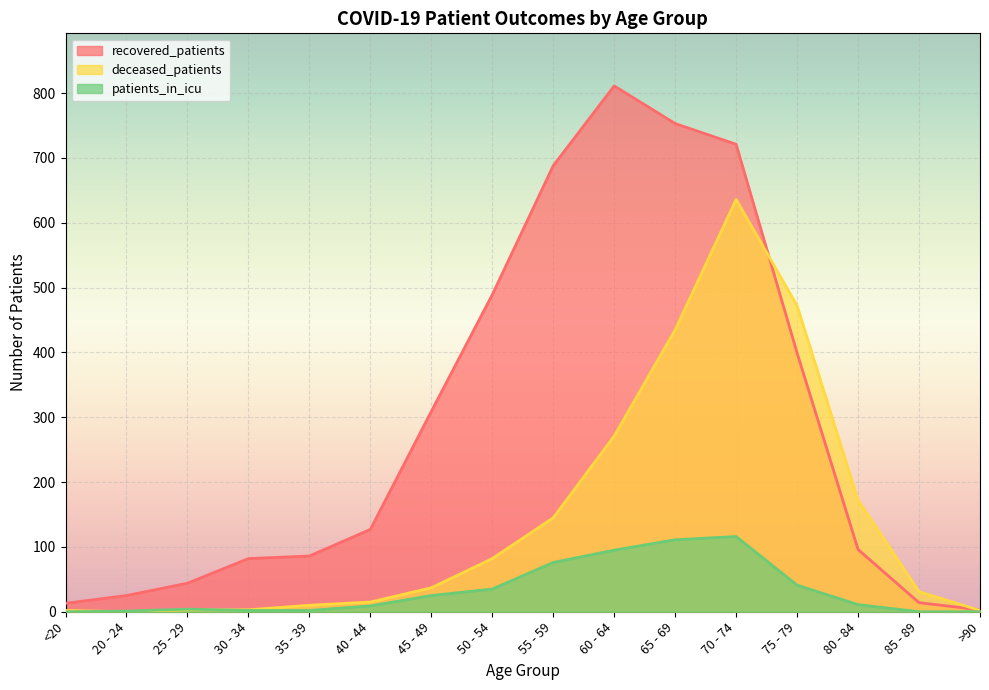

Reading right to left, list all the values displayed in this chart.

recovered_patients: 3	14	96	399	721	753	811	688	489	309	127	86	82	44	25	13
deceased_patients: 2	31	172	472	636	435	271	145	82	37	15	10	3	3	0	2
patients_in_icu: 0	0	11	41	116	111	95	76	35	25	9	2	2	4	1	0